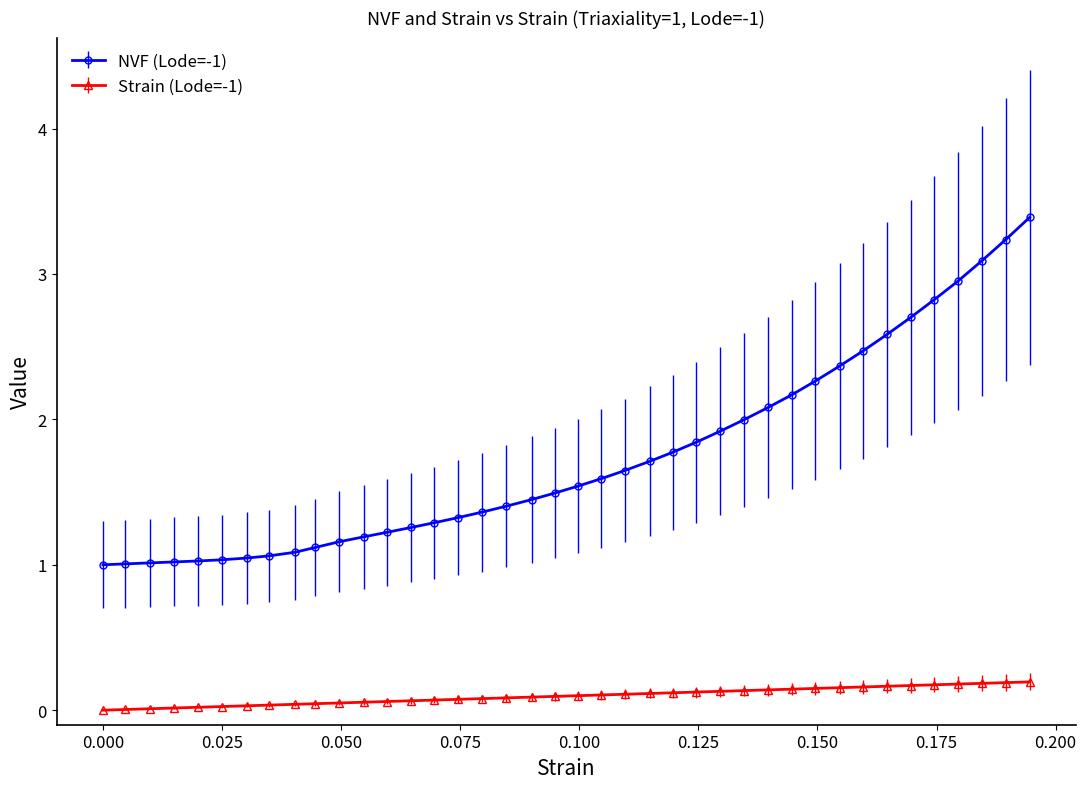

List the series in order of their overall mean, lowest first.

Strain (Lode=-1), NVF (Lode=-1)